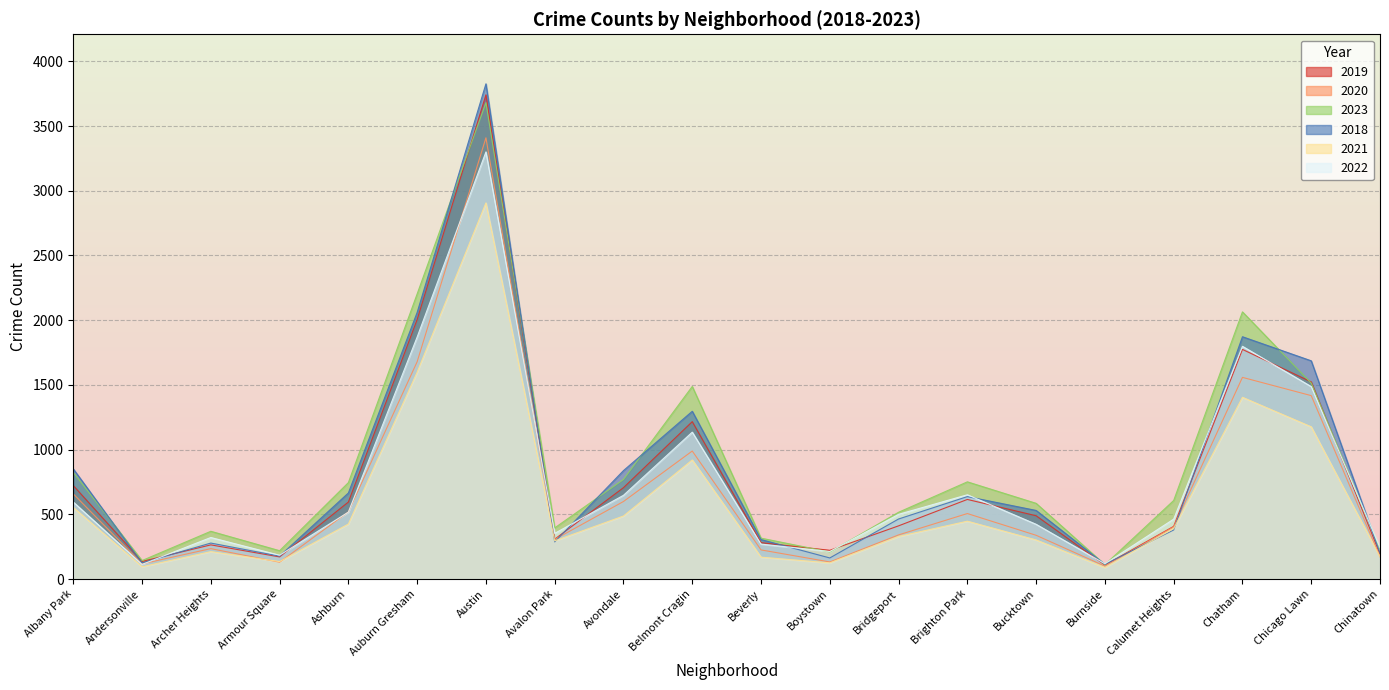

True or false: 2021 and 2019 cross at least once.

False